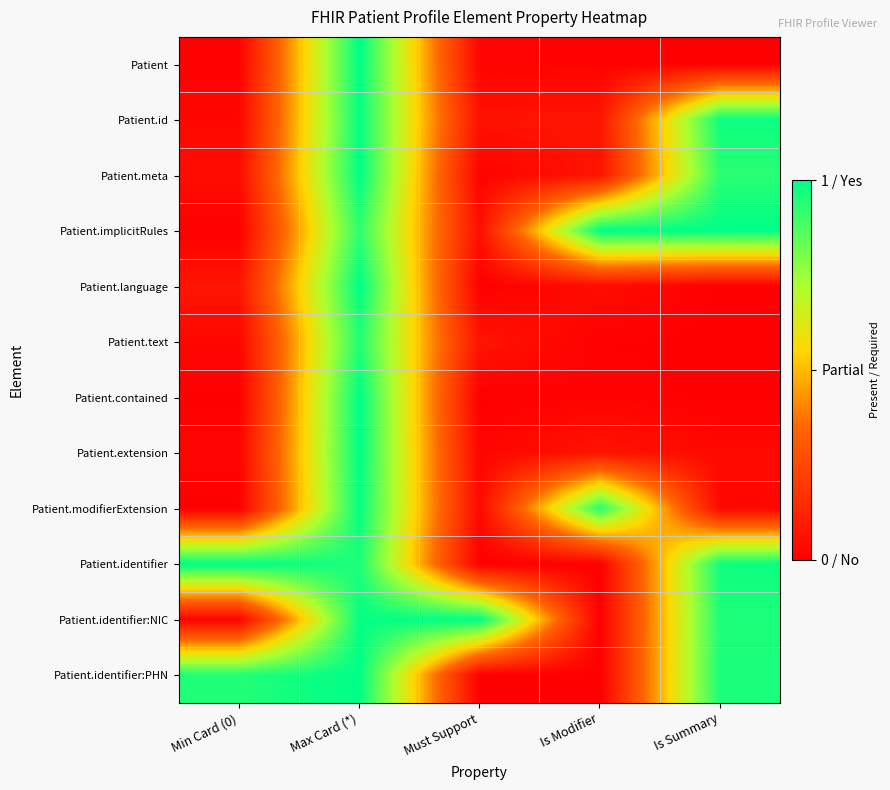

Reading right to left, transcribe all the data shown in this chart.

Patient: Is Summary=0.0	Is Modifier=0.0	Must Support=0.0	Max Card (*)=1.0	Min Card (0)=0.0
Patient.id: Is Summary=1.0	Is Modifier=0.1	Must Support=0.1	Max Card (*)=1.0	Min Card (0)=0.0
Patient.meta: Is Summary=0.9	Is Modifier=0.1	Must Support=0.0	Max Card (*)=1.0	Min Card (0)=0.0
Patient.implicitRules: Is Summary=1.0	Is Modifier=1.0	Must Support=0.1	Max Card (*)=0.9	Min Card (0)=0.0
Patient.language: Is Summary=0.0	Is Modifier=0.0	Must Support=0.0	Max Card (*)=1.0	Min Card (0)=0.1
Patient.text: Is Summary=0.0	Is Modifier=0.0	Must Support=0.1	Max Card (*)=0.9	Min Card (0)=0.0
Patient.contained: Is Summary=0.0	Is Modifier=0.0	Must Support=0.0	Max Card (*)=1.0	Min Card (0)=0.0
Patient.extension: Is Summary=0.0	Is Modifier=0.1	Must Support=0.0	Max Card (*)=1.0	Min Card (0)=0.0
Patient.modifierExtension: Is Summary=0.0	Is Modifier=0.9	Must Support=0.0	Max Card (*)=1.0	Min Card (0)=0.0
Patient.identifier: Is Summary=1.0	Is Modifier=0.0	Must Support=0.0	Max Card (*)=1.0	Min Card (0)=1.0
Patient.identifier:NIC: Is Summary=1.0	Is Modifier=0.0	Must Support=1.0	Max Card (*)=1.0	Min Card (0)=0.0
Patient.identifier:PHN: Is Summary=1.0	Is Modifier=0.0	Must Support=0.0	Max Card (*)=1.0	Min Card (0)=0.9